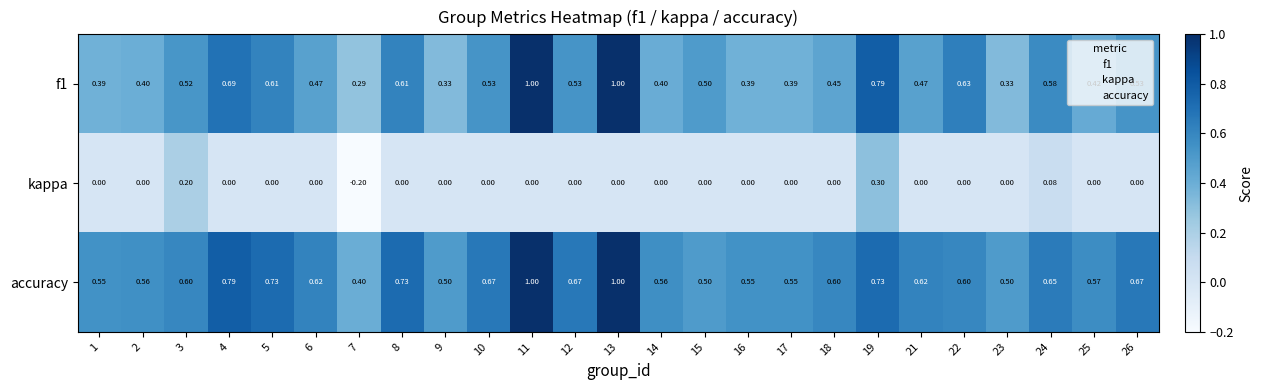

Is the value of accuracy at 21 greater than the value of f1 at 13?

No